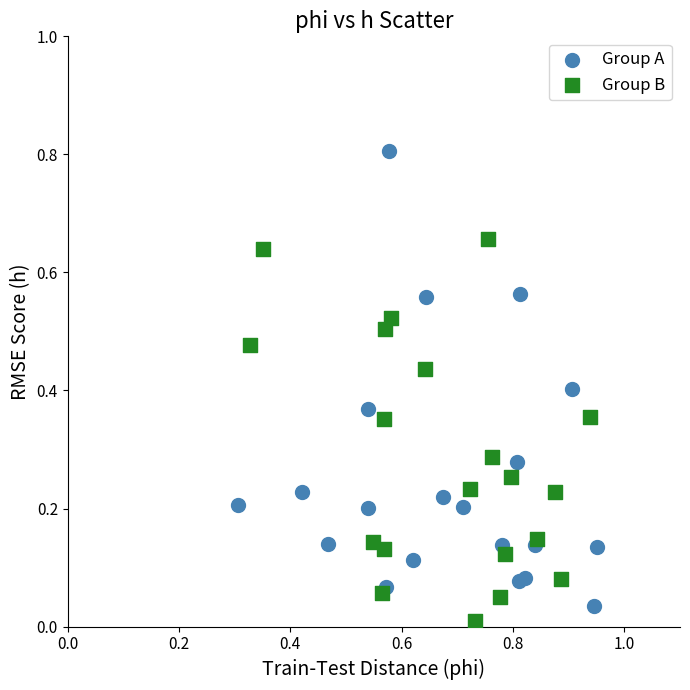

Which series contains the highest Y value?

Group A